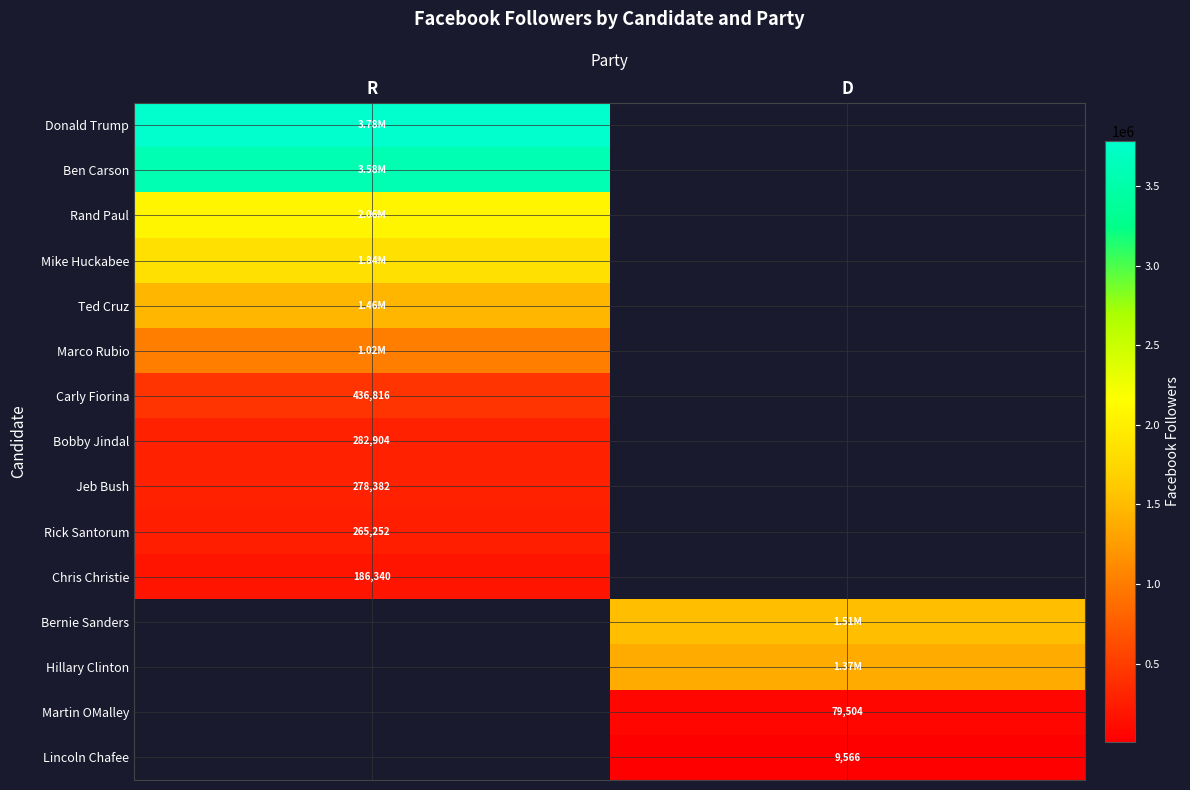

Rank the categories by Rick Santorum value from highest to lowest.

R, D